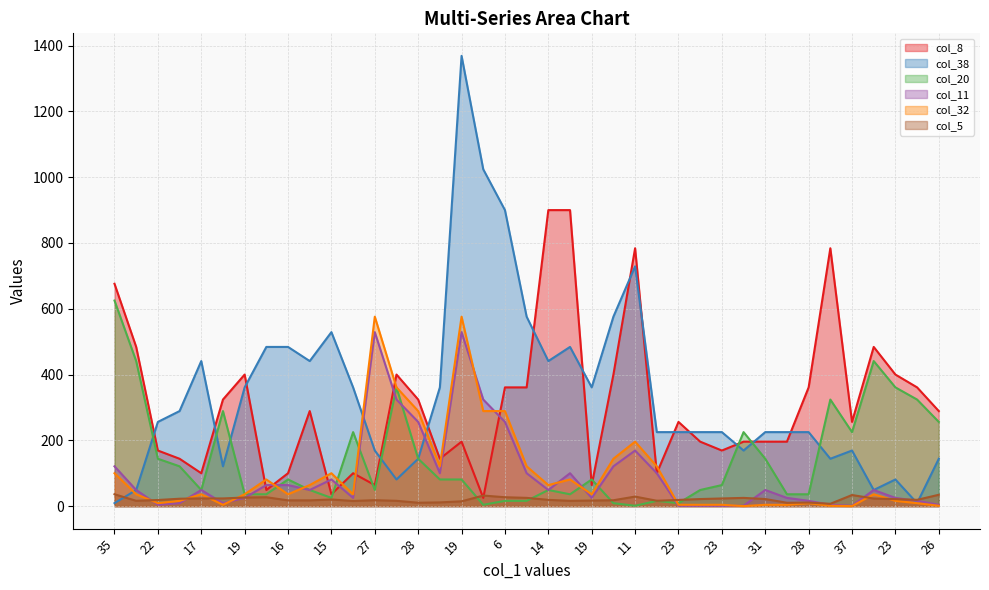

What is the maximum value for col_11?

529.0